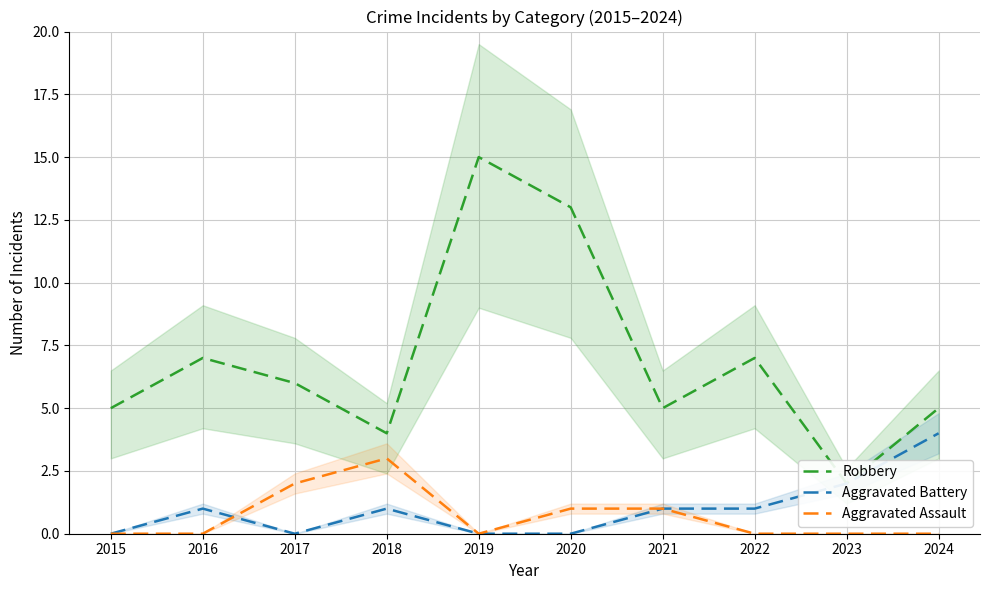

List the series in order of their peak value, highest first.

Robbery, Aggravated Battery, Aggravated Assault